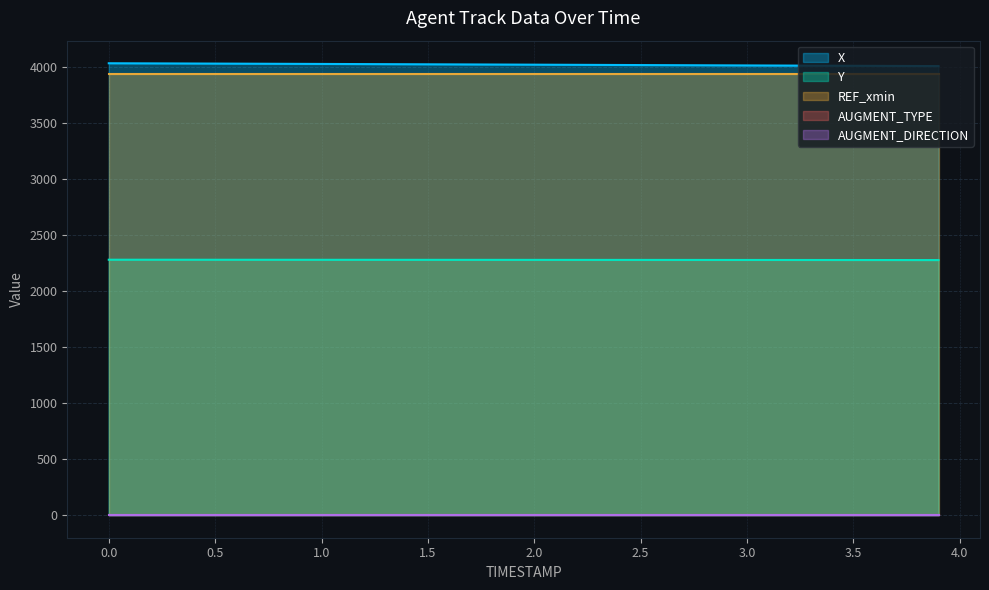

Which series changed the most between 0.5 and 2.0?

X